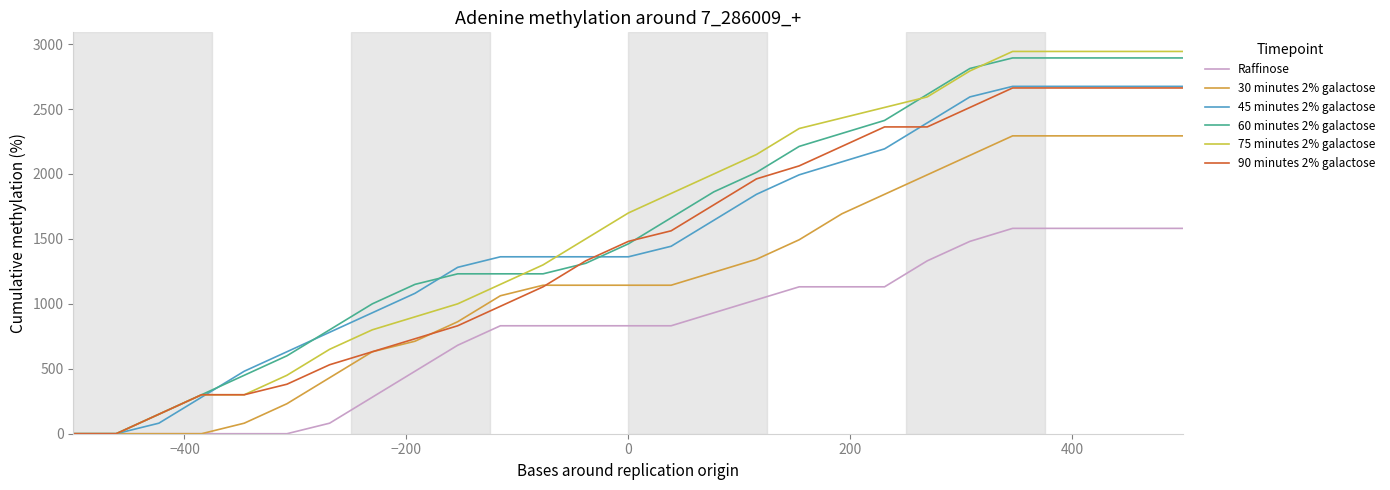

Which series has the widest spread of values?

75 minutes 2% galactose